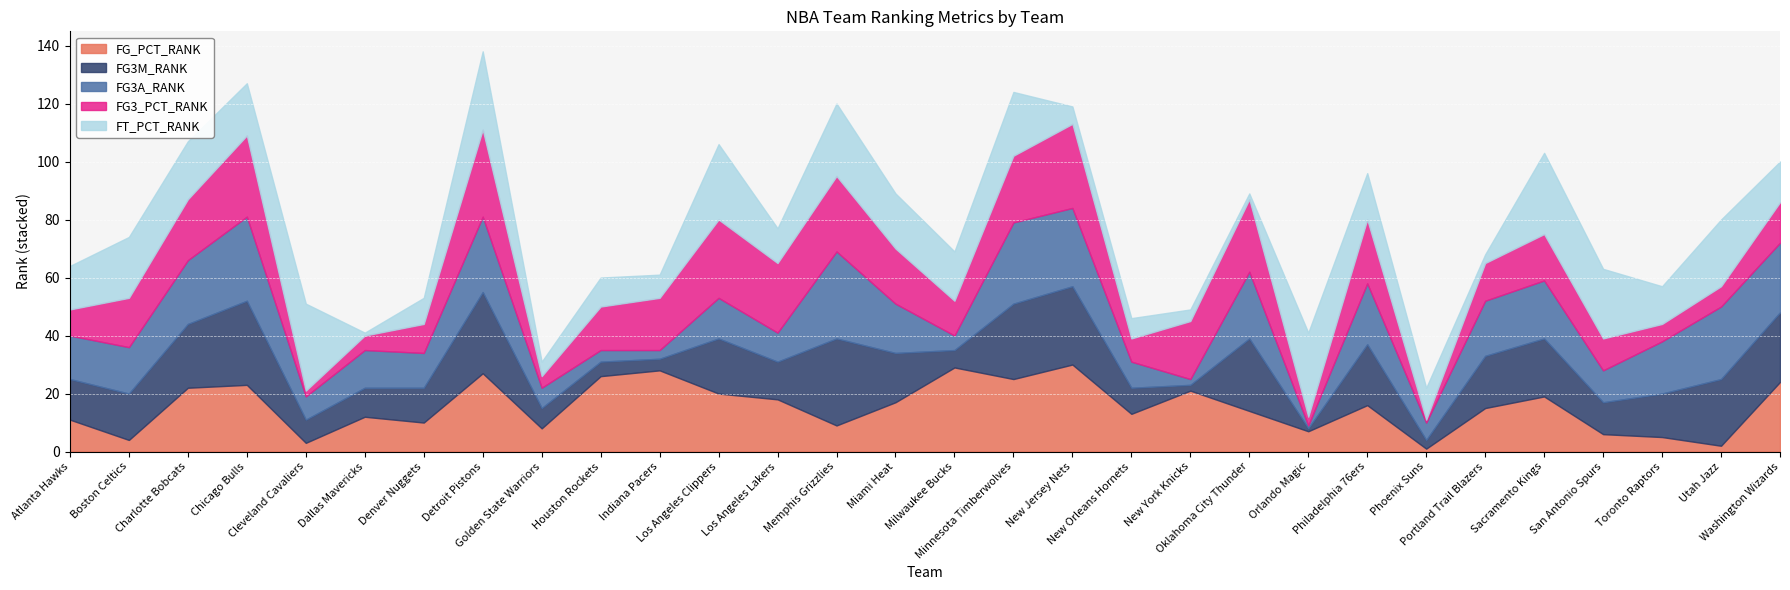

Which series ends up on top after the final intersection of FT_PCT_RANK and FG_PCT_RANK?

FG_PCT_RANK